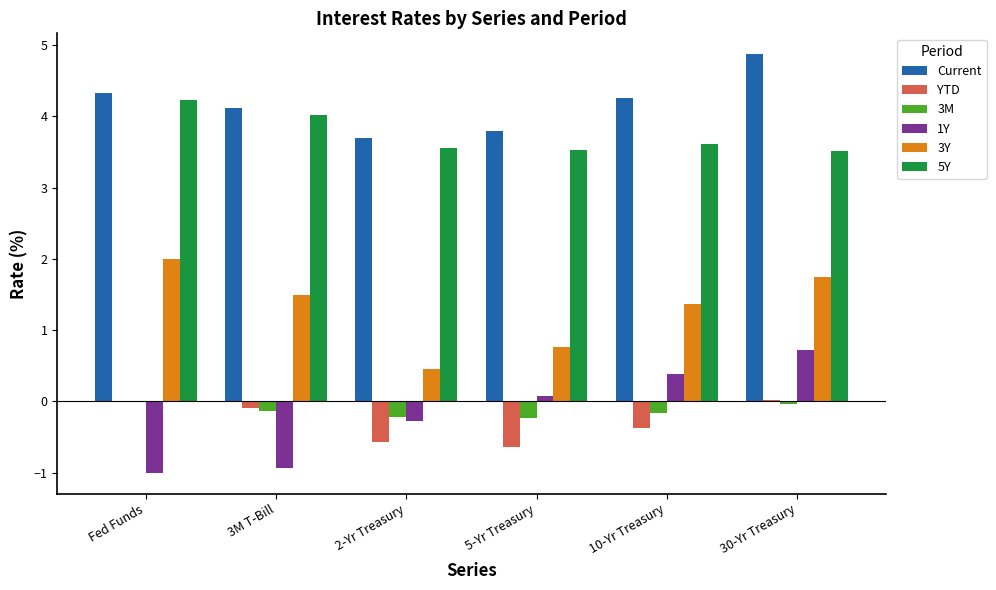

Is the value of Current at 2-Yr Treasury greater than the value of 5Y at Fed Funds?

No